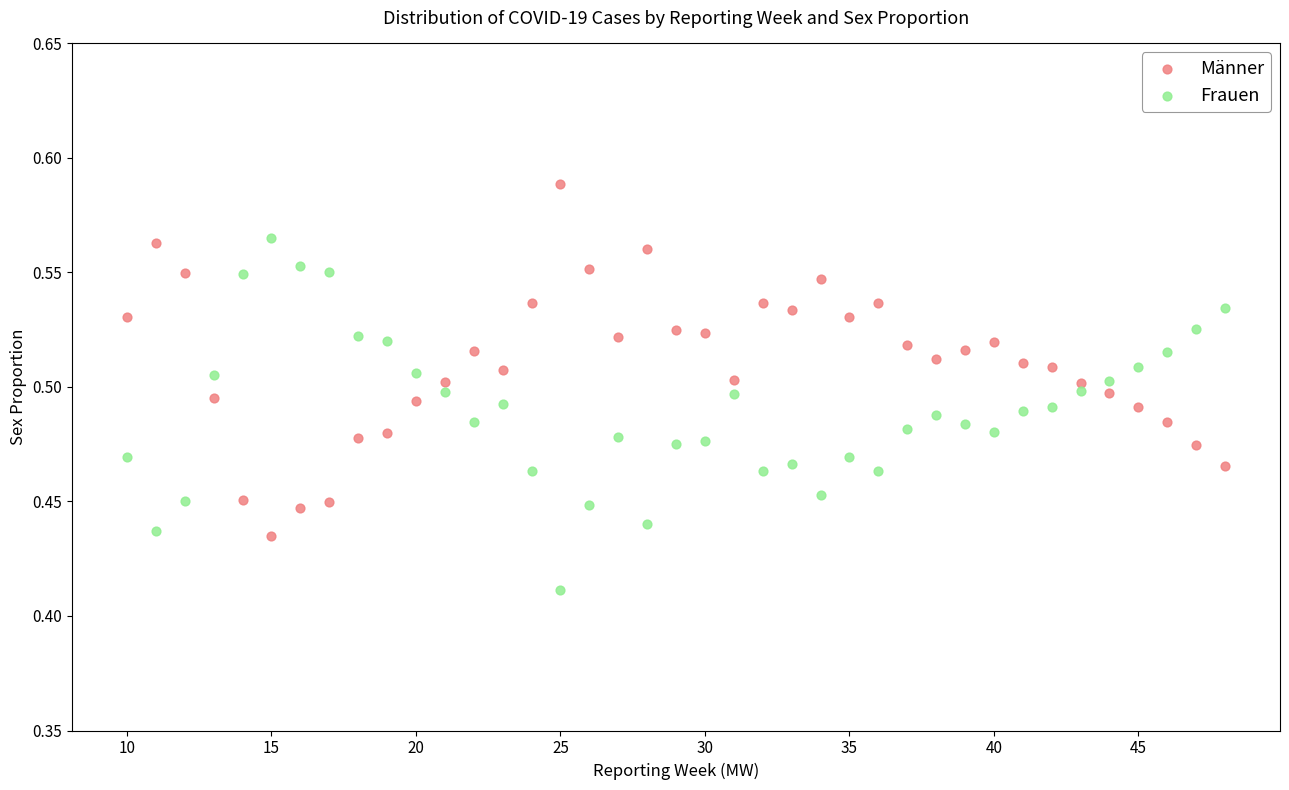

What is the X range (max minus min) for the scatter plot?

38.0